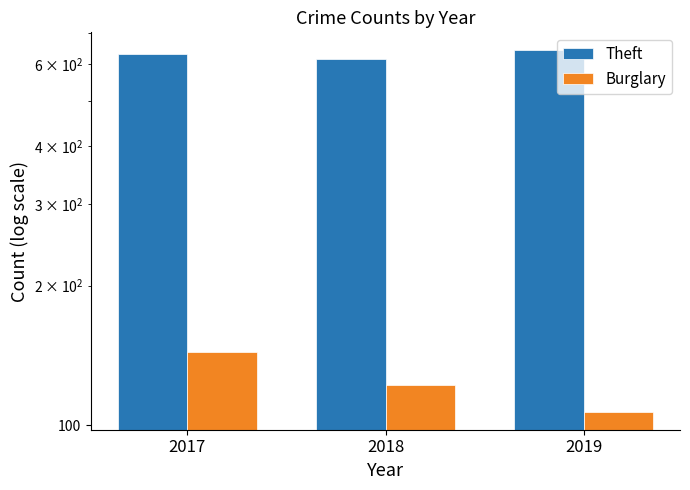

How many values in the Burglary series exceed 122?

1